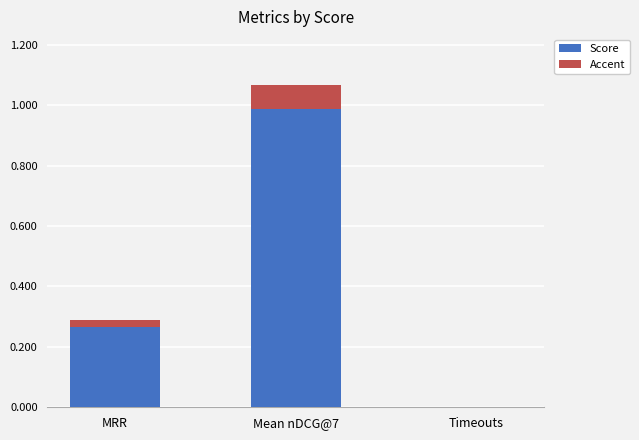

At which category is the sum across all series the highest?

Mean nDCG@7